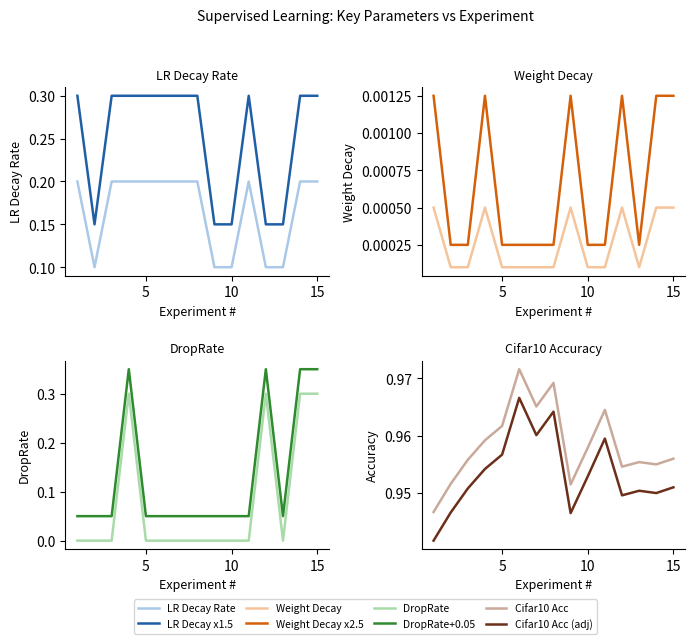

What is the difference between the maximum and minimum values in the DropRate series?

0.3